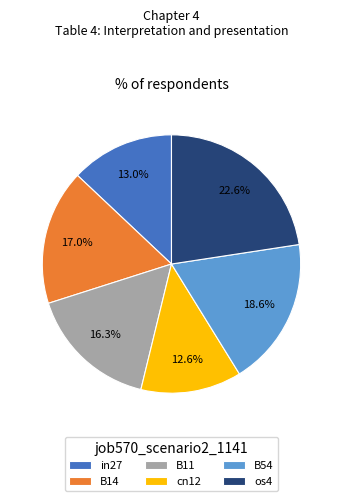

How many segments does this pie chart have?

6